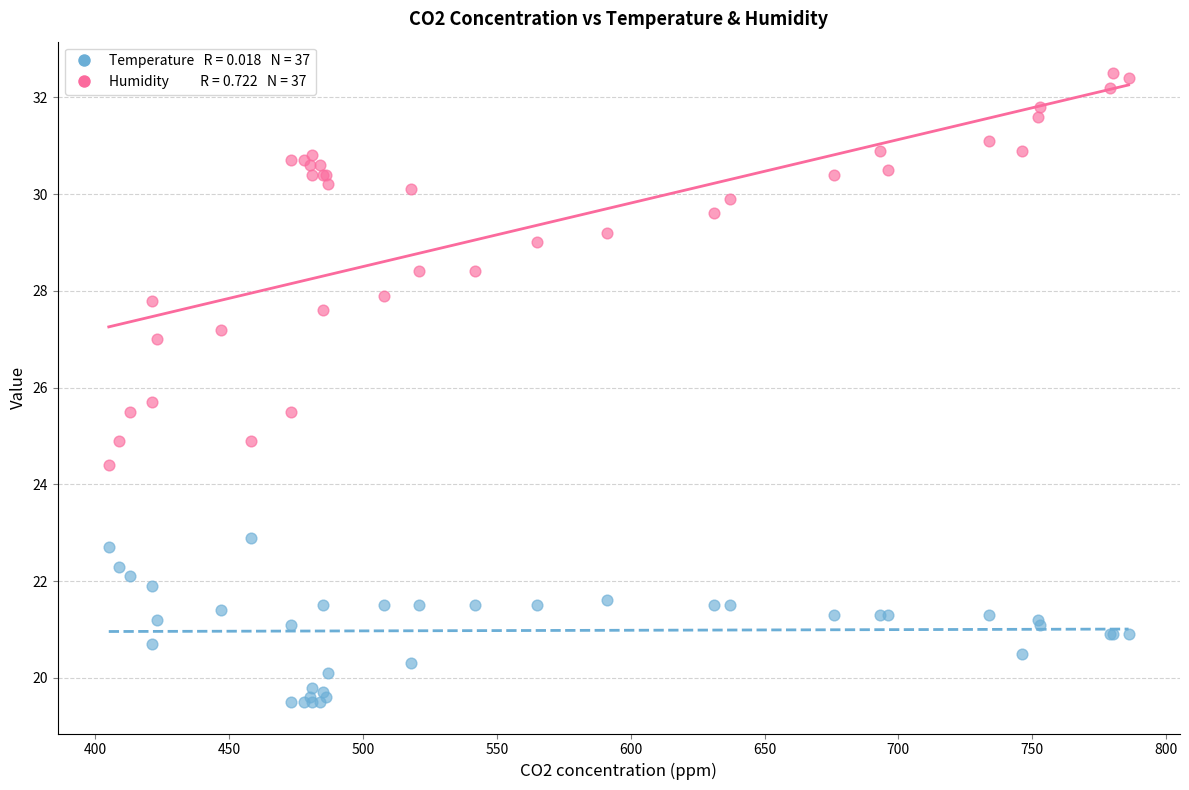

Across all series, what Y value is closest to 26?

25.7